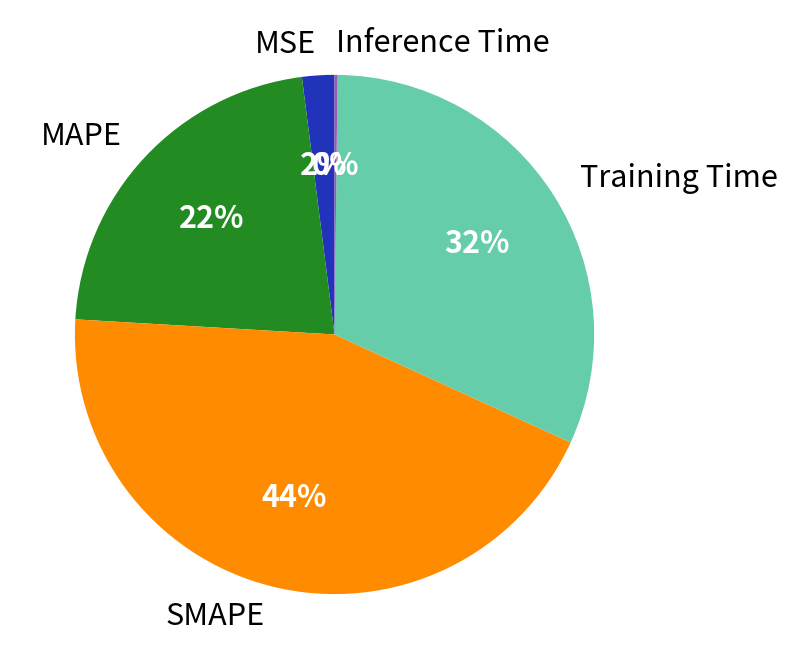

What is the largest slice in the pie chart?

SMAPE